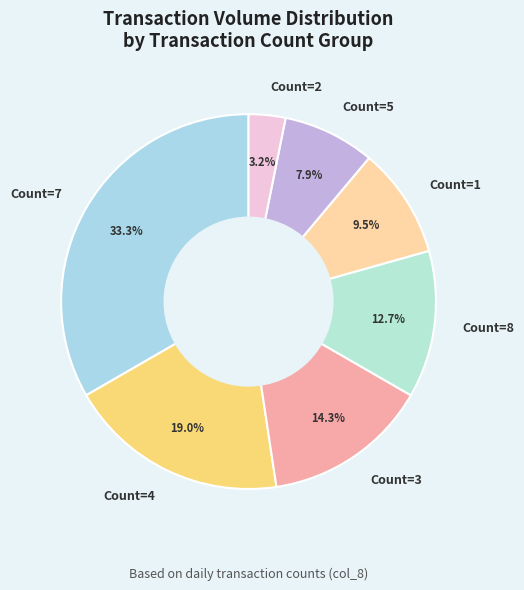

Is there a majority slice in this chart?

No